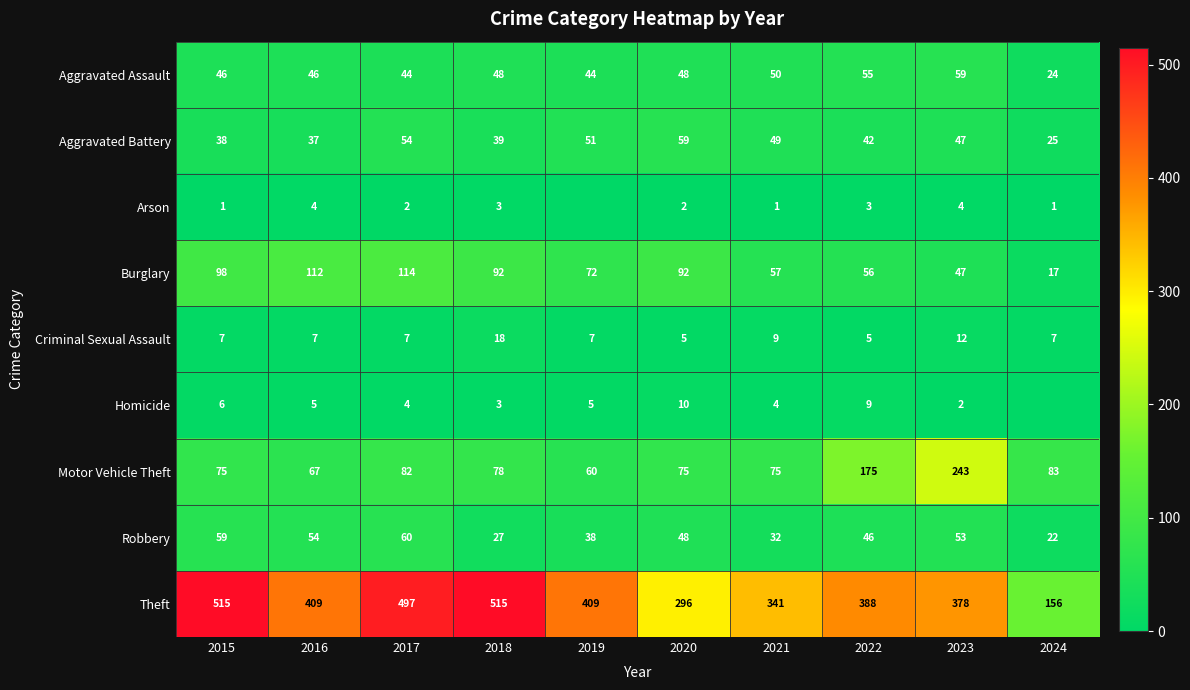

True or false: Burglary has a value of 50 at 2017.

False